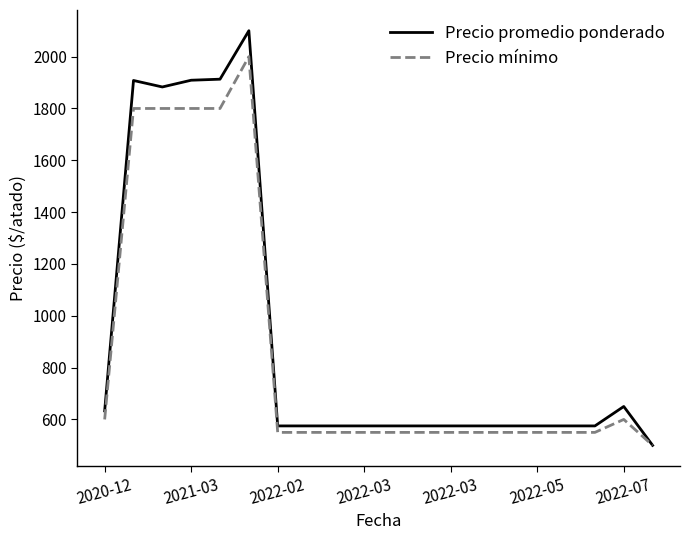

Which series has the largest range (max minus min)?

Precio promedio ponderado